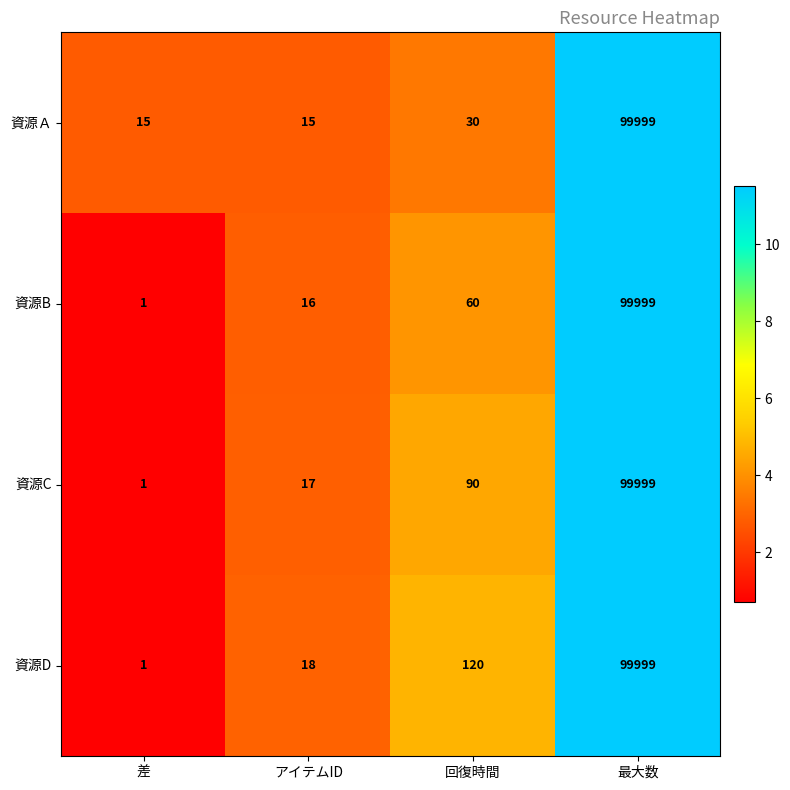

What is the difference between the maximum and minimum values in the 資源B series?

99998